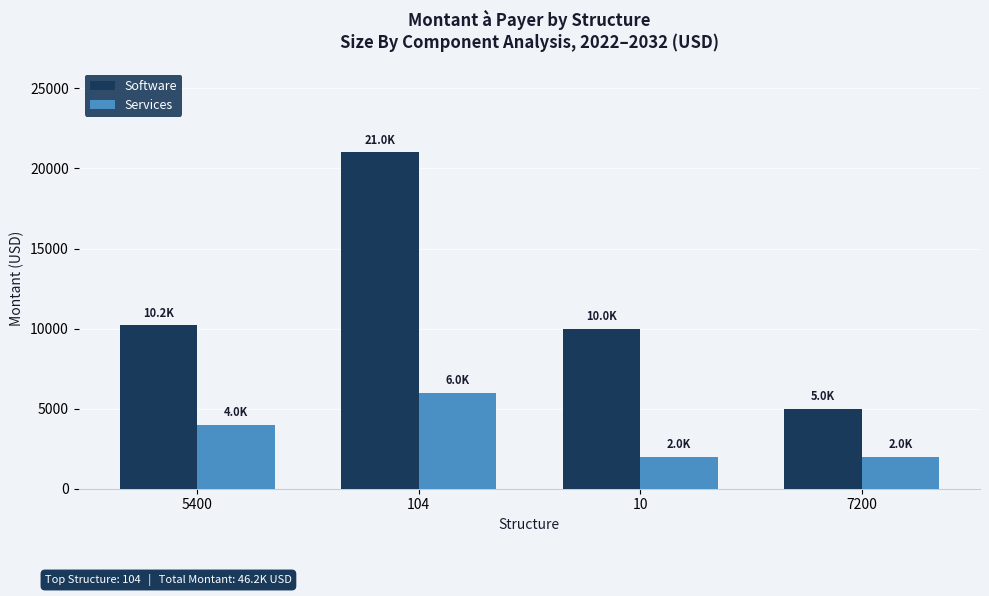

What is the sum of all Services values?

14000